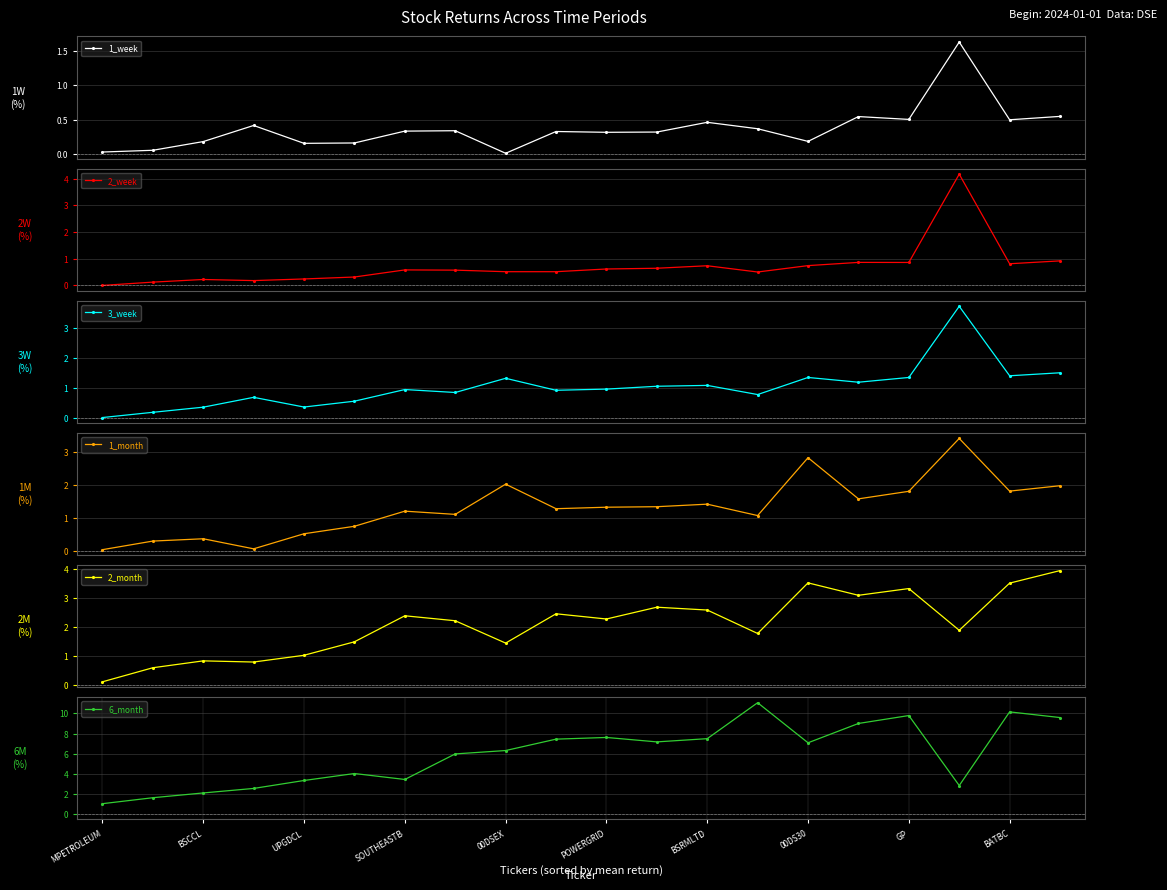

What is the highest value of the 2_week series?

4.2